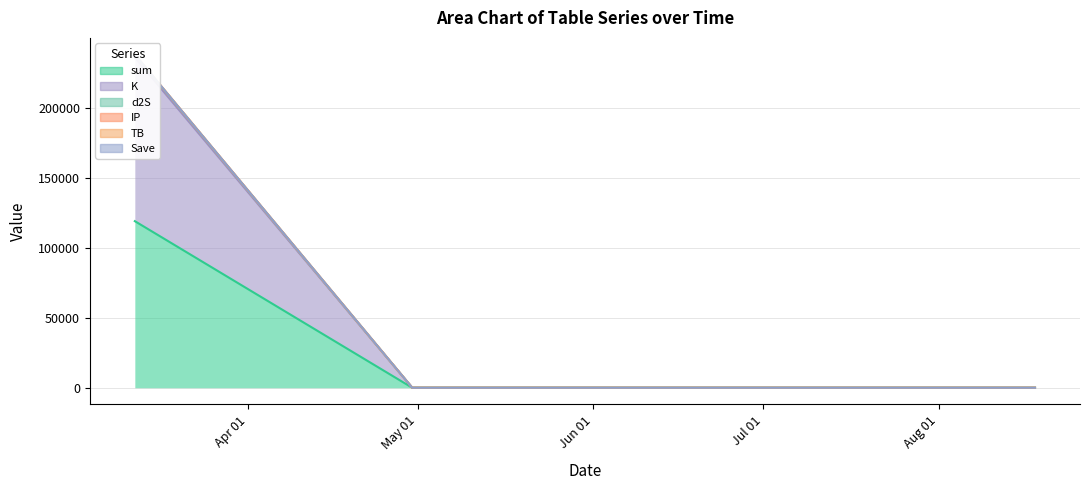

What is the value of the IP point at the 3rd from the left?

6.8